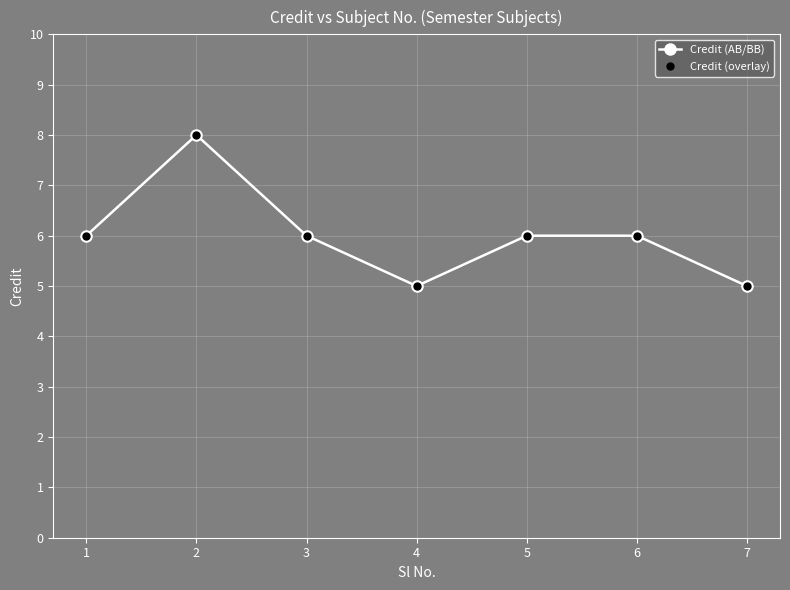

What is the sum of all Credit (AB/BB) values?

42